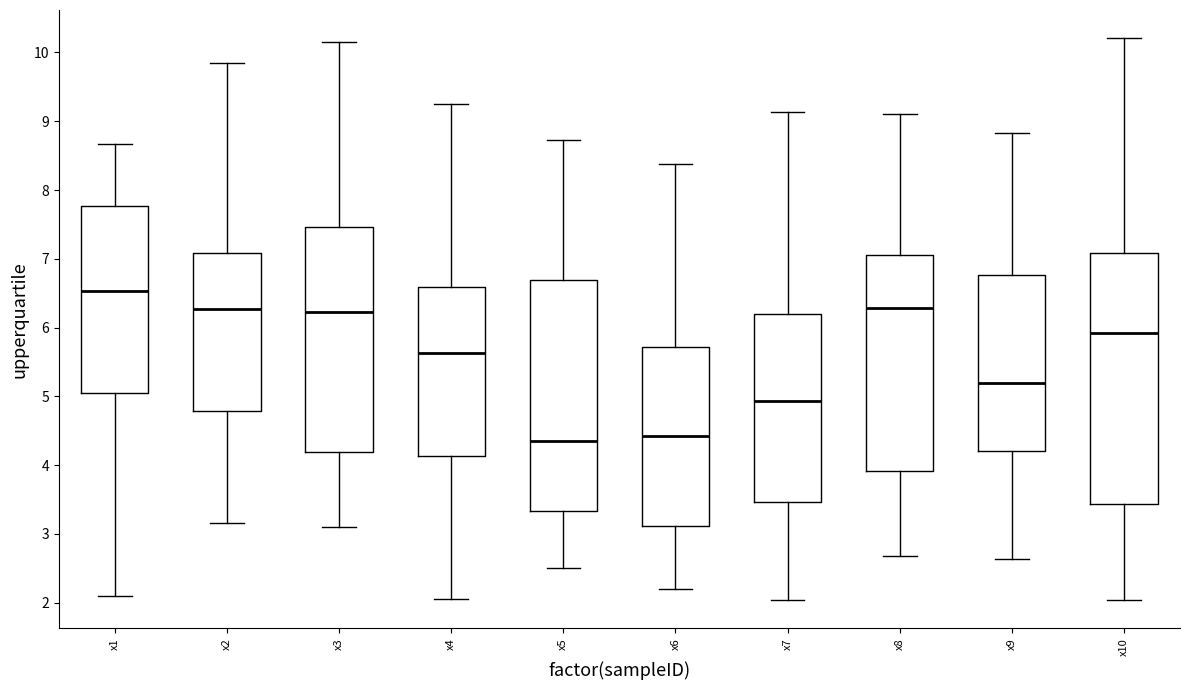

Comparing the boxes themselves (not the whiskers), which one is the tallest?

x10